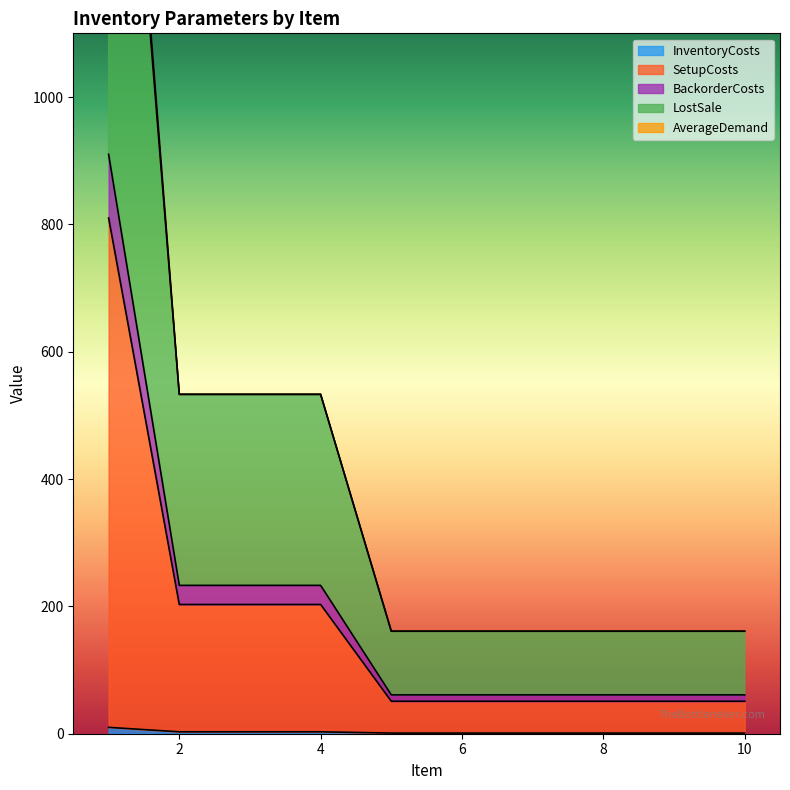

What is the value of the InventoryCosts point at the 6th from the left?

1